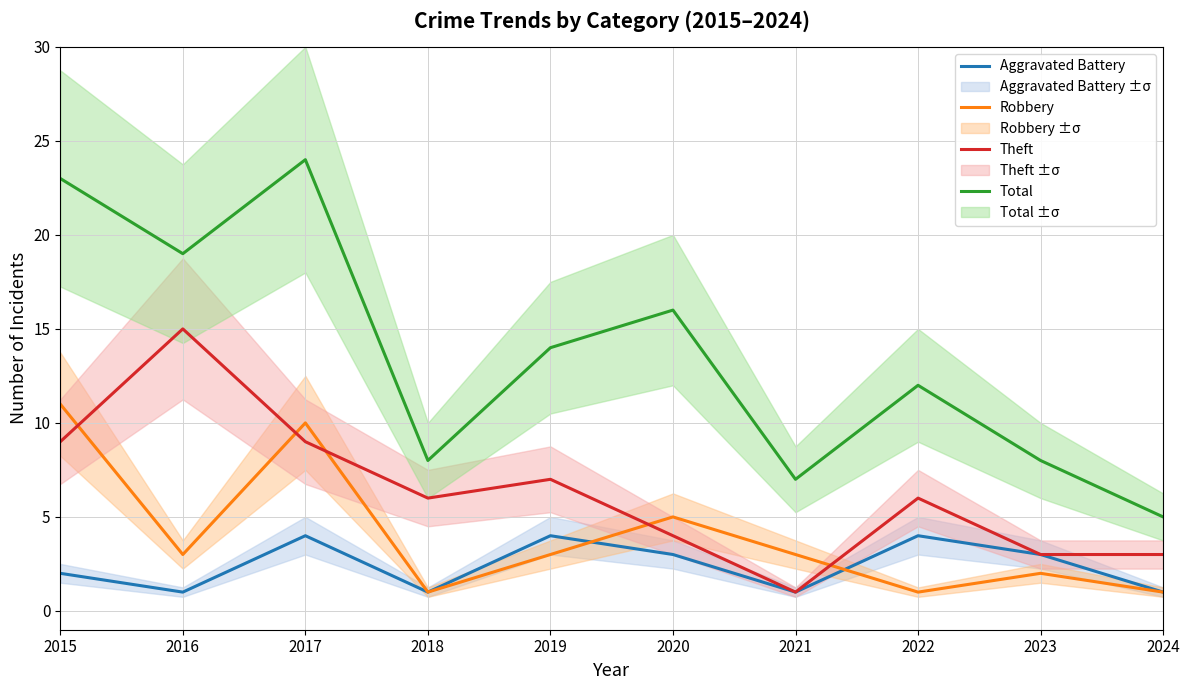

What is the greatest value displayed?

24